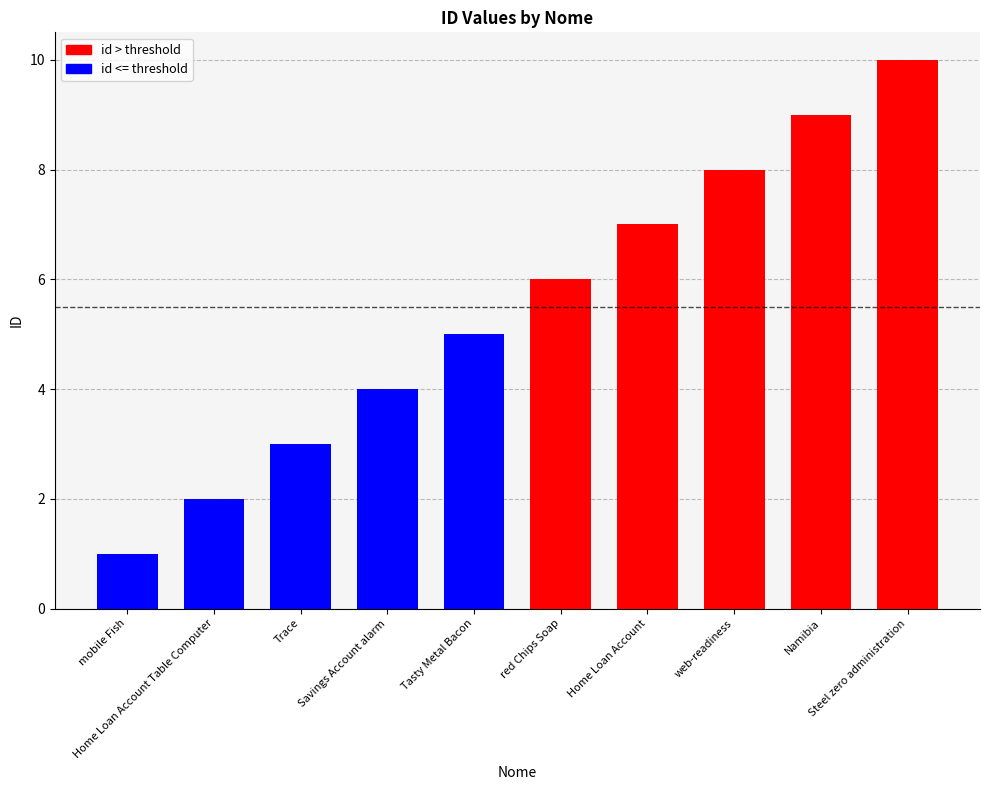

Reading right to left, list all the values displayed in this chart.

10	9	8	7	6	5	4	3	2	1